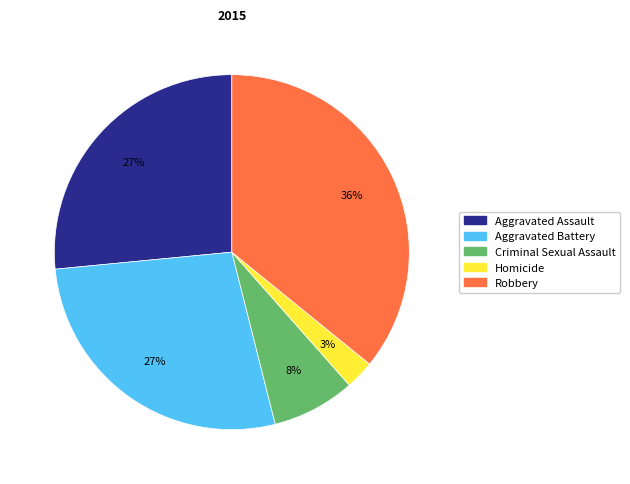

Which category has the smallest portion of the pie?

Homicide